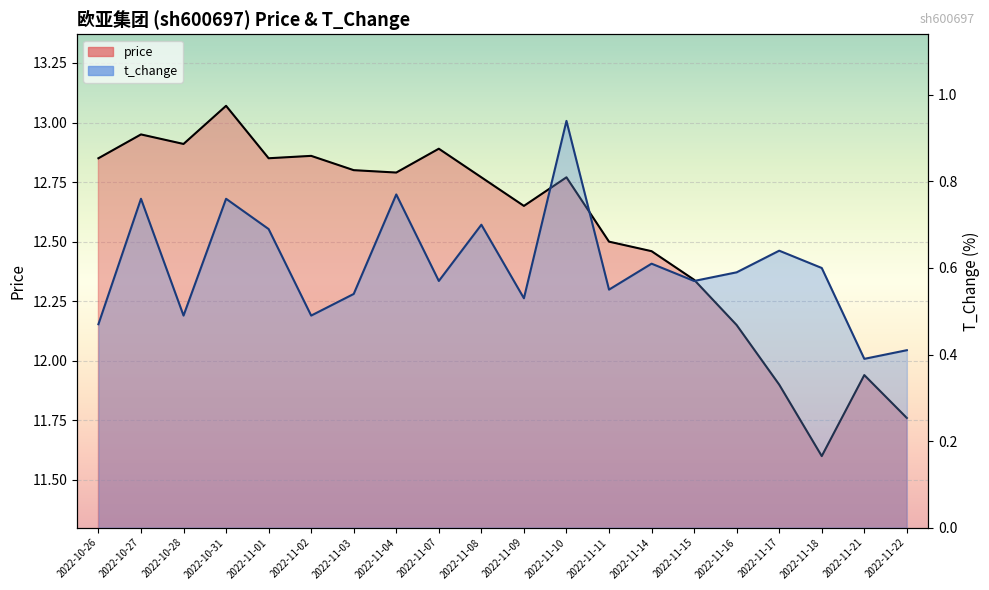

List the labels in order of t_change value, smallest first.

2022-11-21, 2022-11-22, 2022-10-26, 2022-10-28, 2022-11-02, 2022-11-09, 2022-11-03, 2022-11-11, 2022-11-07, 2022-11-15, 2022-11-16, 2022-11-18, 2022-11-14, 2022-11-17, 2022-11-01, 2022-11-08, 2022-10-27, 2022-10-31, 2022-11-04, 2022-11-10